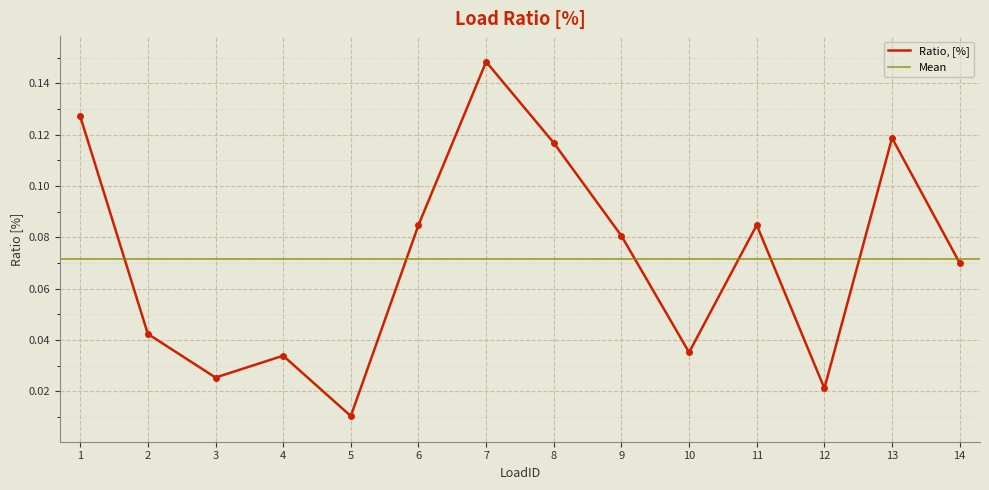

Which has a higher value, 11 or 14?

11